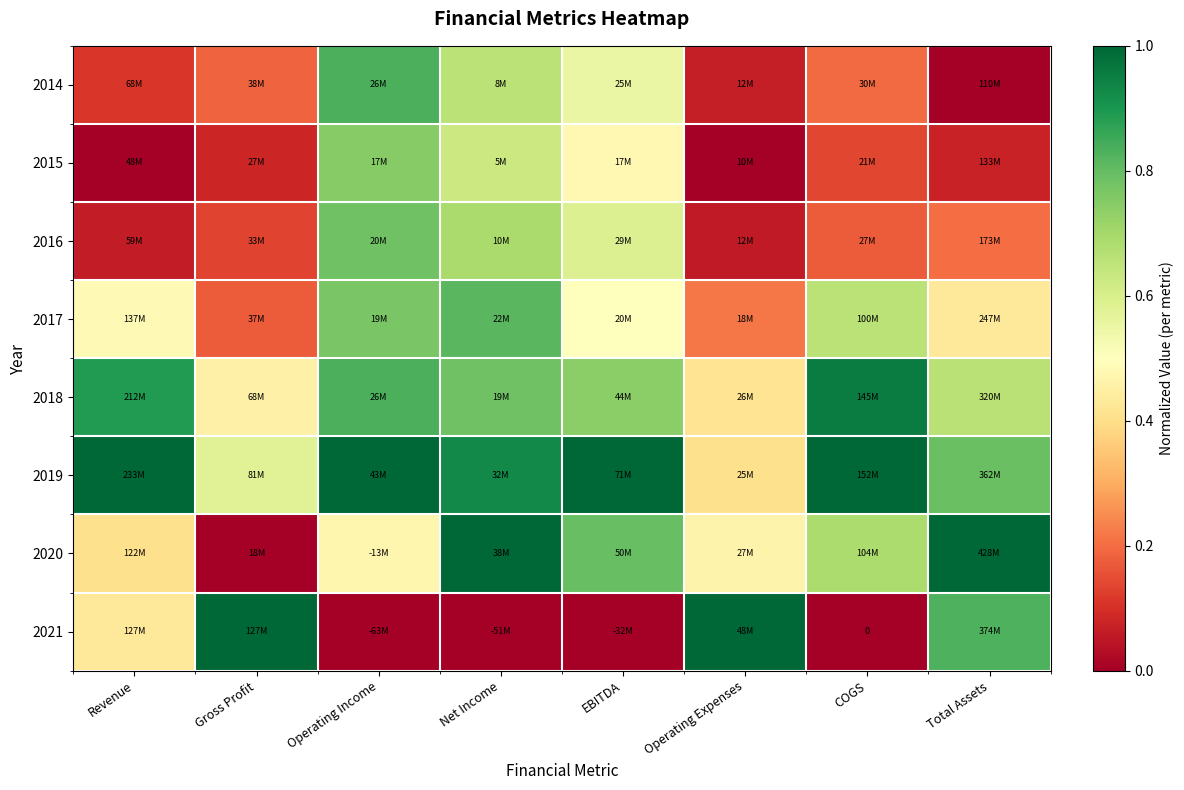

Rank the series at EBITDA from highest to lowest value.

2019, 2020, 2018, 2016, 2014, 2017, 2015, 2021